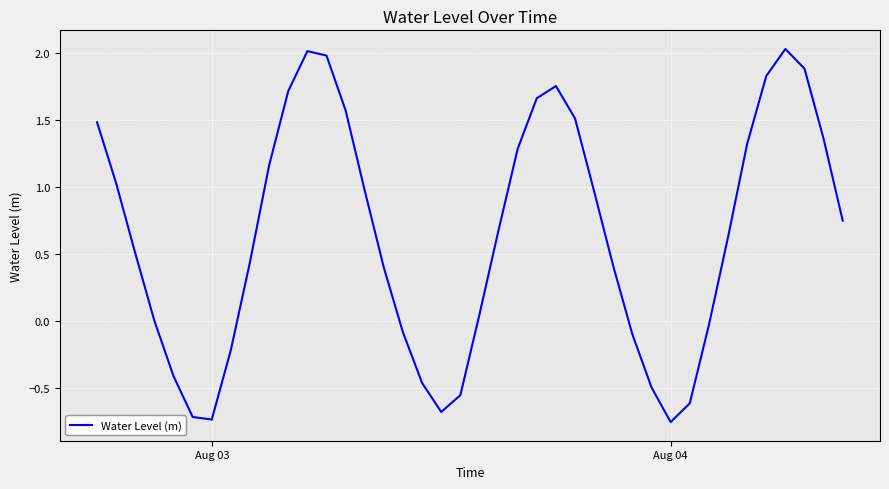

What is the greatest value displayed?

2.0